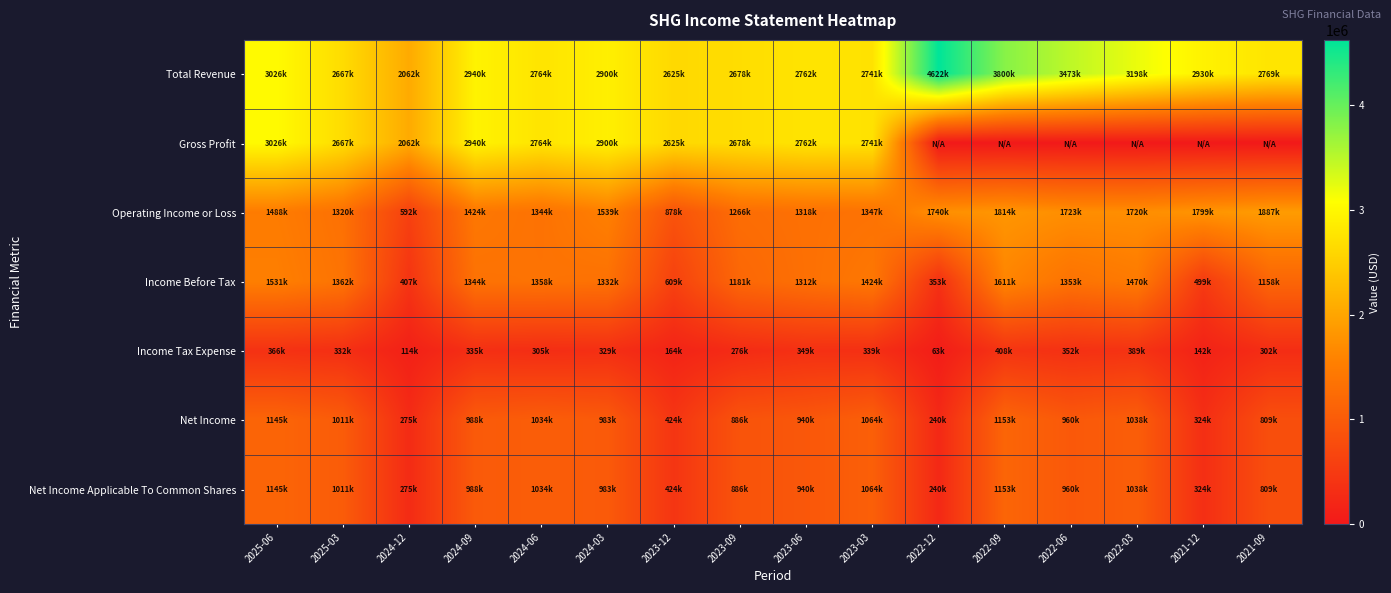

Between 2022-12 and 2021-09, which series saw the biggest shift?

Total Revenue